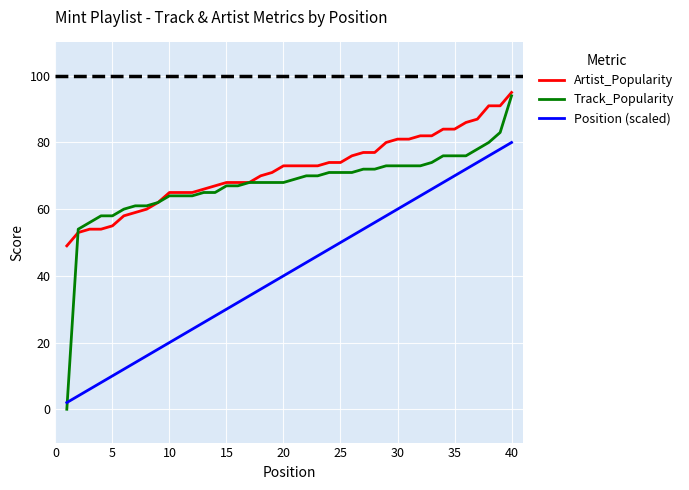

True or false: Artist_Popularity and Position (scaled) intersect in this chart.

False